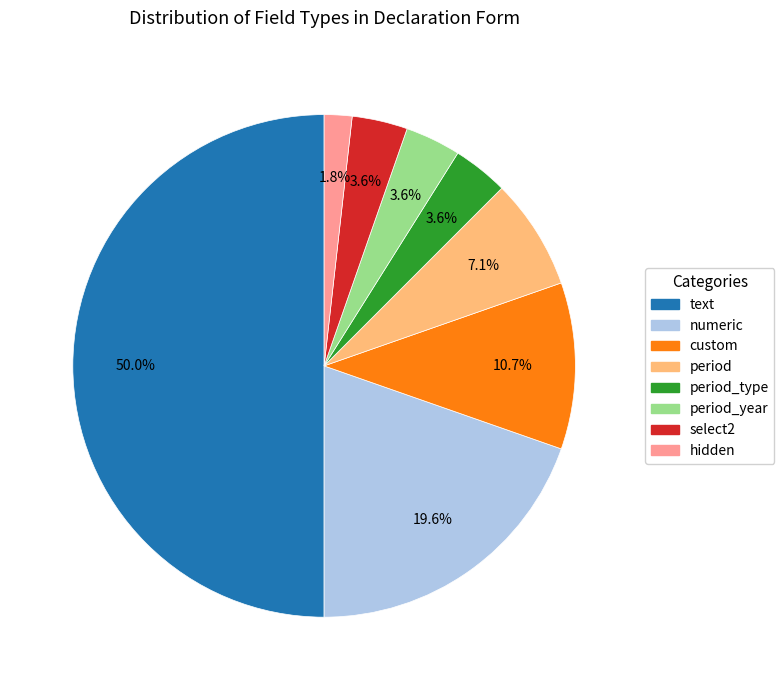

Rank the categories by value from lowest to highest.

hidden, period_type, period_year, select2, period, custom, numeric, text